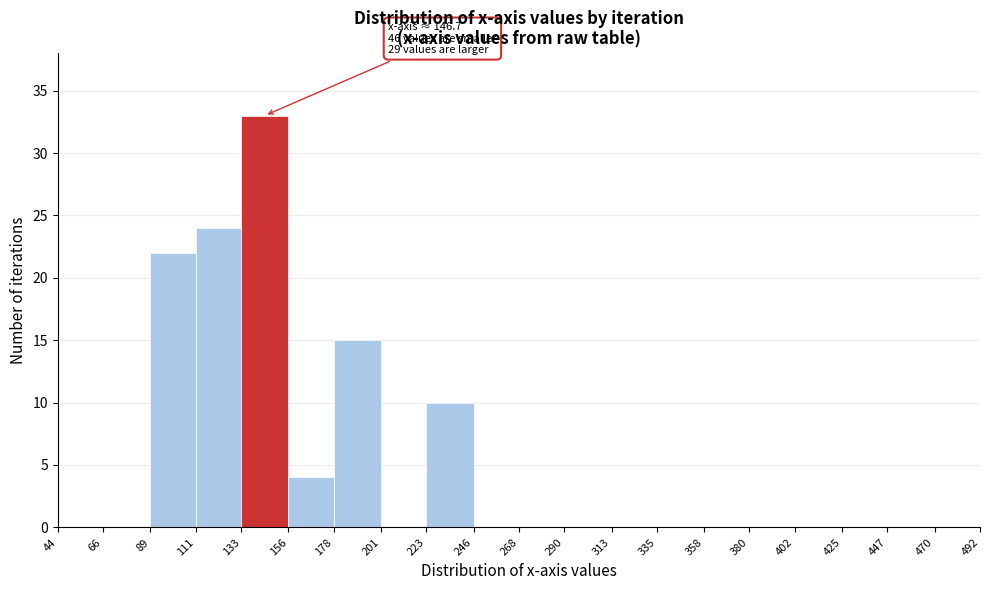

Which range on the x-axis has the tallest bar?

133 to 156